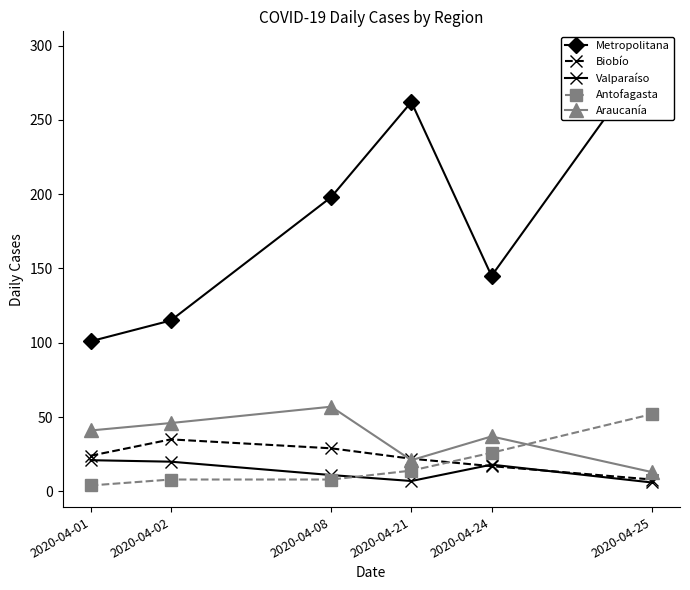

Which category has the lowest value across all series?

2020-04-01